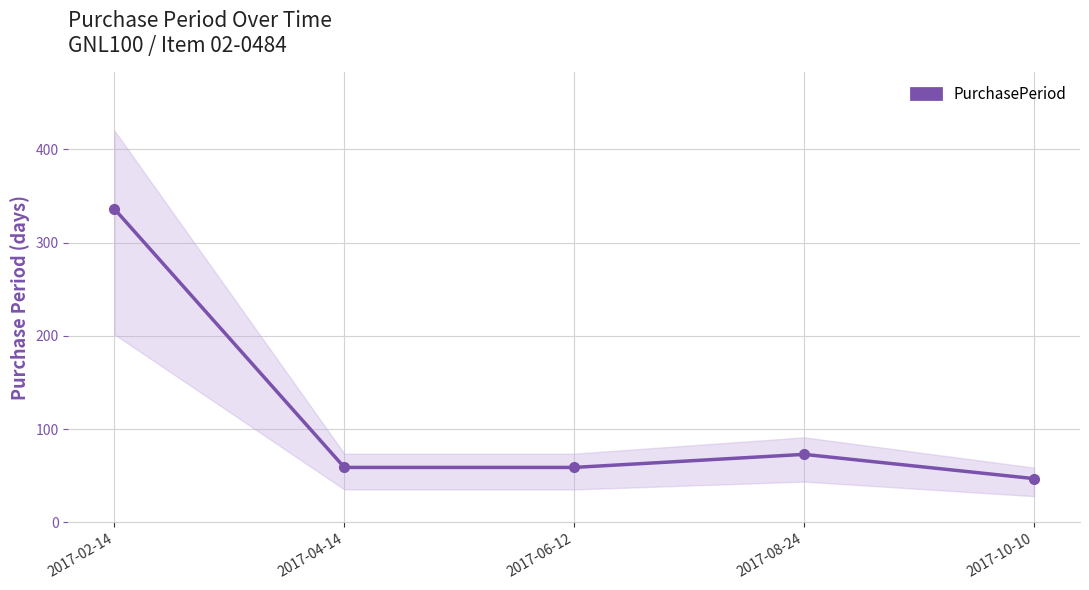

Approximately how many times larger is the value at 2017-08-24 compared to 2017-10-10?

1.6